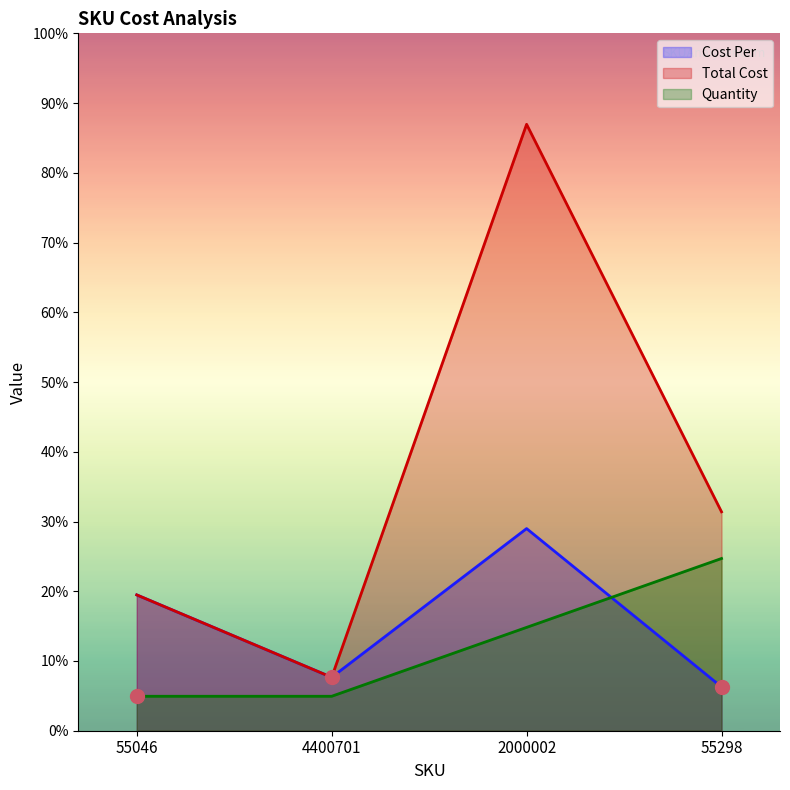

Does the chart have visible grid lines?

No